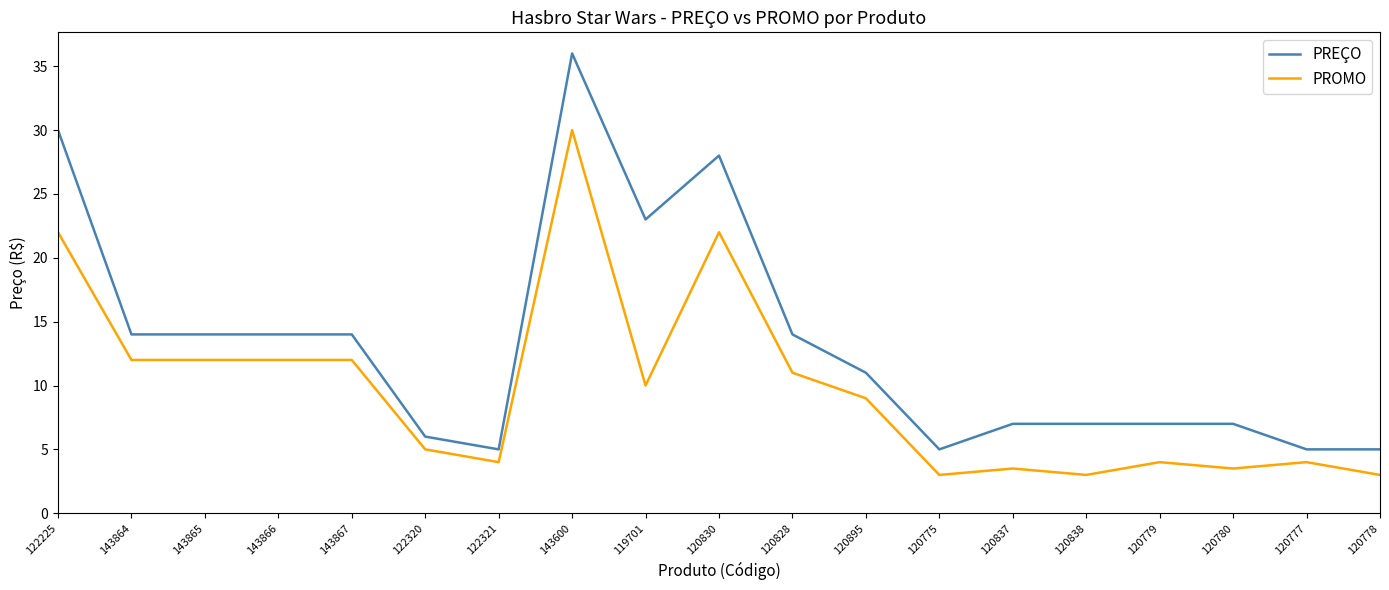

Reading left to right, extract all data points from this chart.

PREÇO: 30.0	14.0	14.0	14.0	14.0	6.0	5.0	36.0	23.0	28.0	14.0	11.0	5.0	7.0	7.0	7.0	7.0	5.0	5.0
PROMO: 22.0	12.0	12.0	12.0	12.0	5.0	4.0	30.0	10.0	22.0	11.0	9.0	3.0	3.5	3.0	4.0	3.5	4.0	3.0